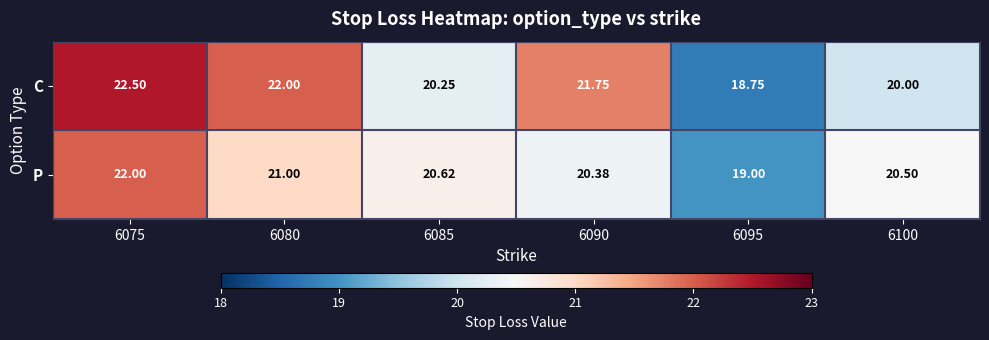

Is the value of C at 6090 greater than the value of P at 6100?

Yes